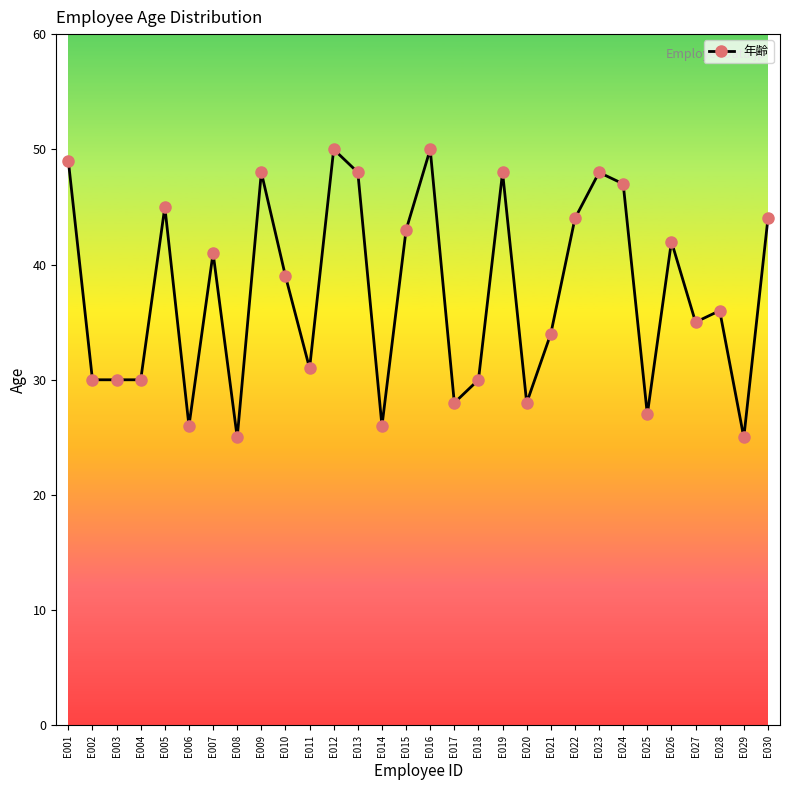

What is the greatest value displayed?

50